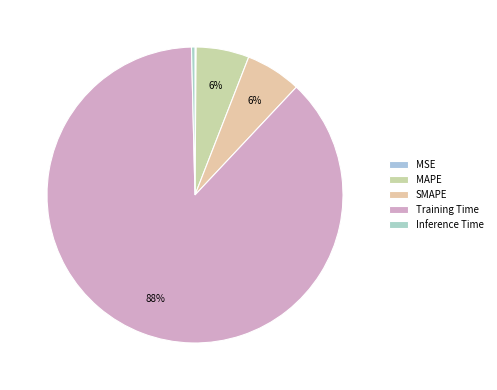

What is the change in value from MSE to Training Time?

+1.5